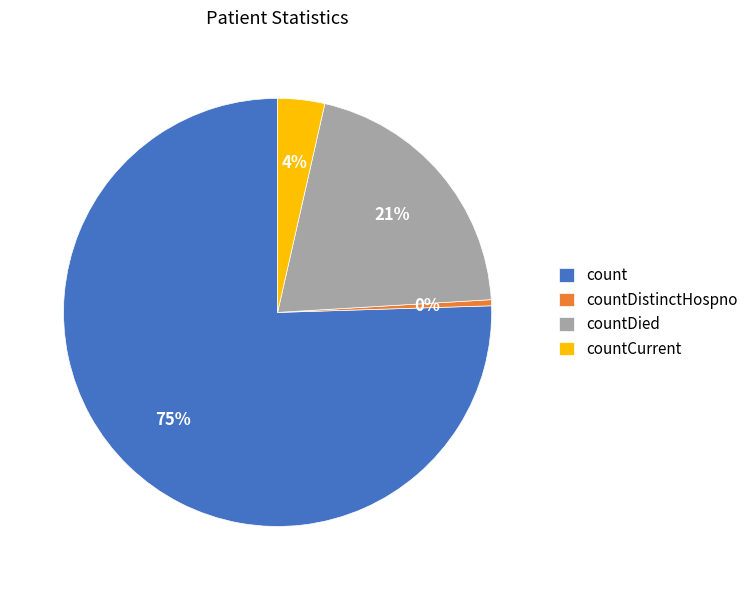

The countCurrent slice represents 15% of the pie. True or false?

False